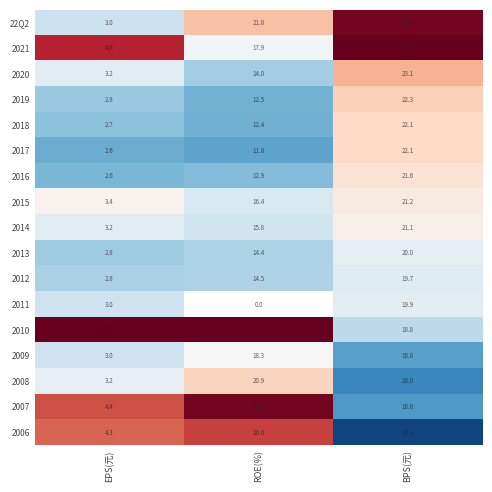

Which label corresponds to the largest value in the chart?

EPS(元)